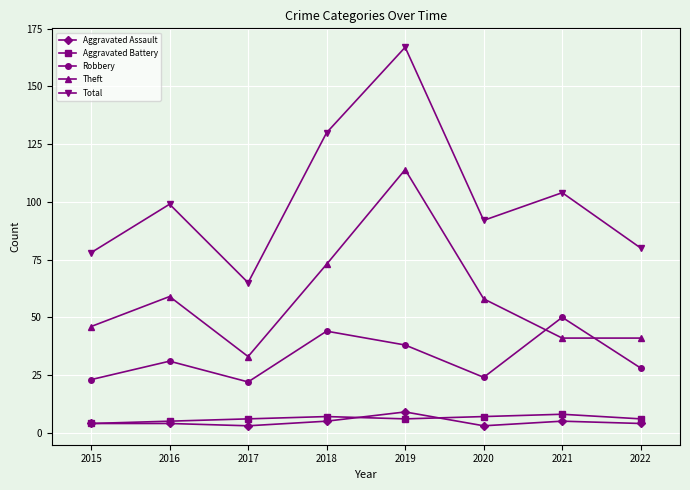

What is the difference between the Theft values at 2018 and 2017?

40